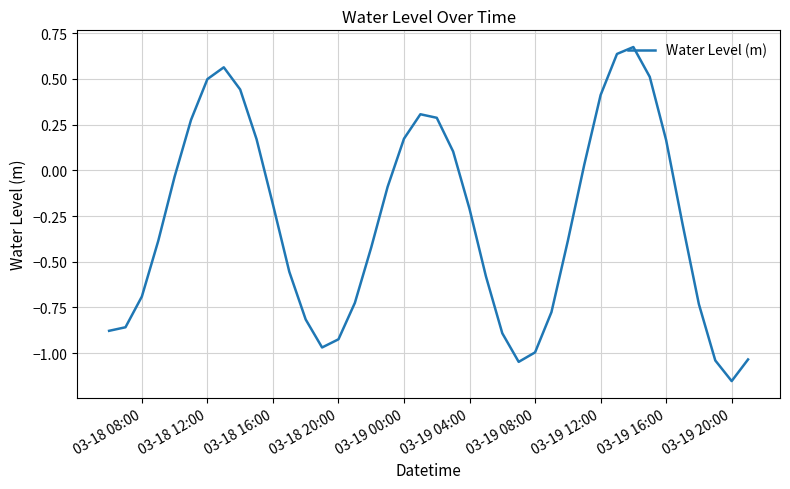

What is the difference between the maximum and minimum values?

1.8